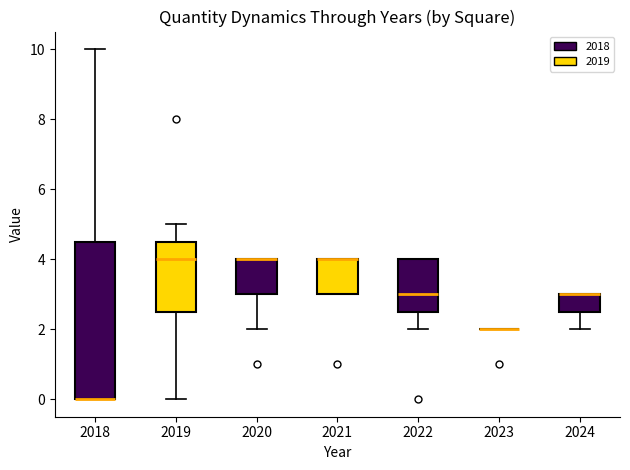

Where is the upper edge of the box at x = 2020 on the y-axis? The values are not printed on the chart, so give them approximately, as read against the axis.

4.0